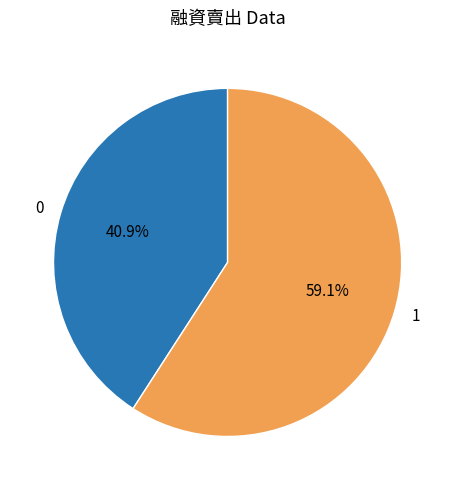

To the nearest percent, what is the difference between the 1 and 0 slice percentages?

18%